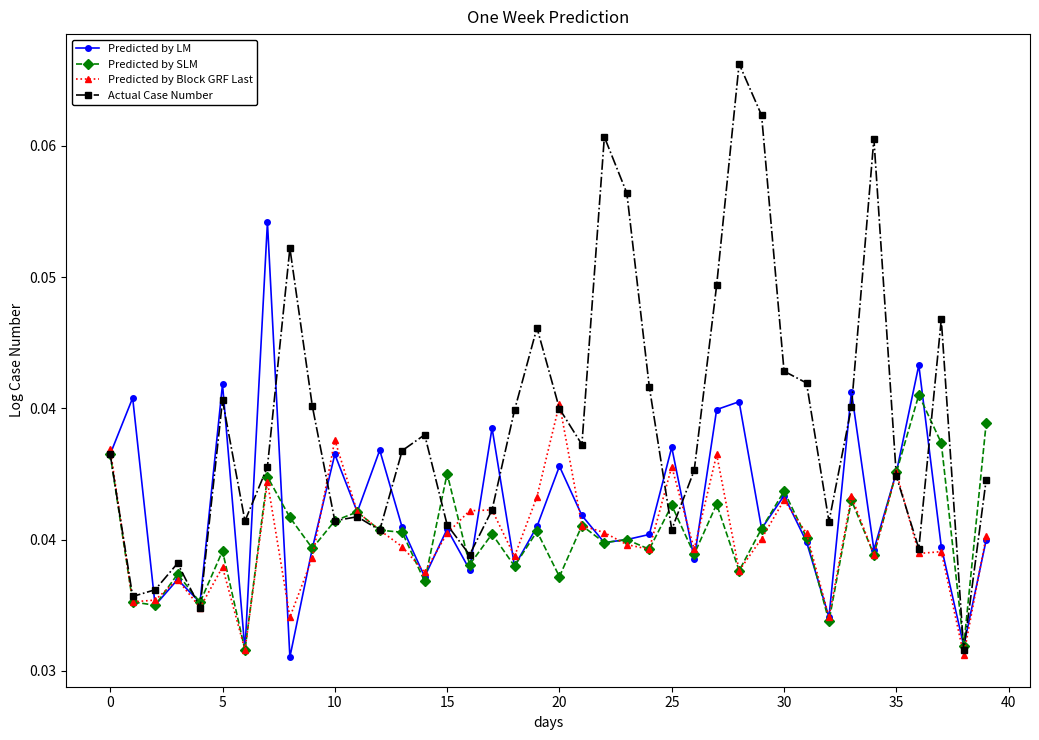

What are all the series names shown in the legend?

Predicted by LM, Predicted by SLM, Predicted by Block GRF Last, Actual Case Number